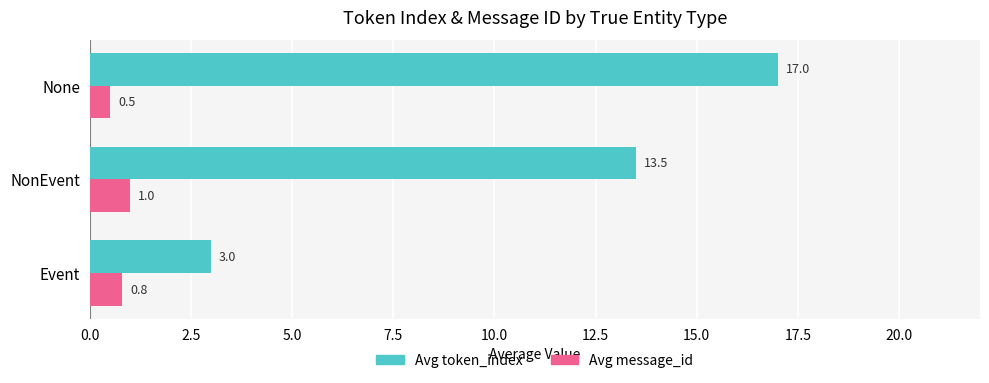

List the labels in order of Avg message_id value, smallest first.

None, Event, NonEvent